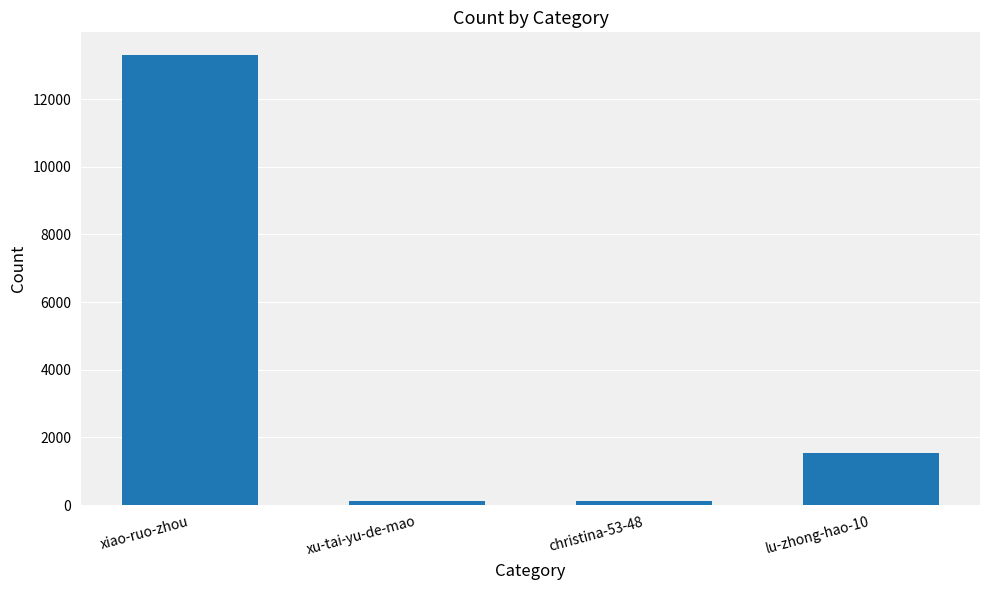

What is the difference between the second highest and second lowest values?

1431